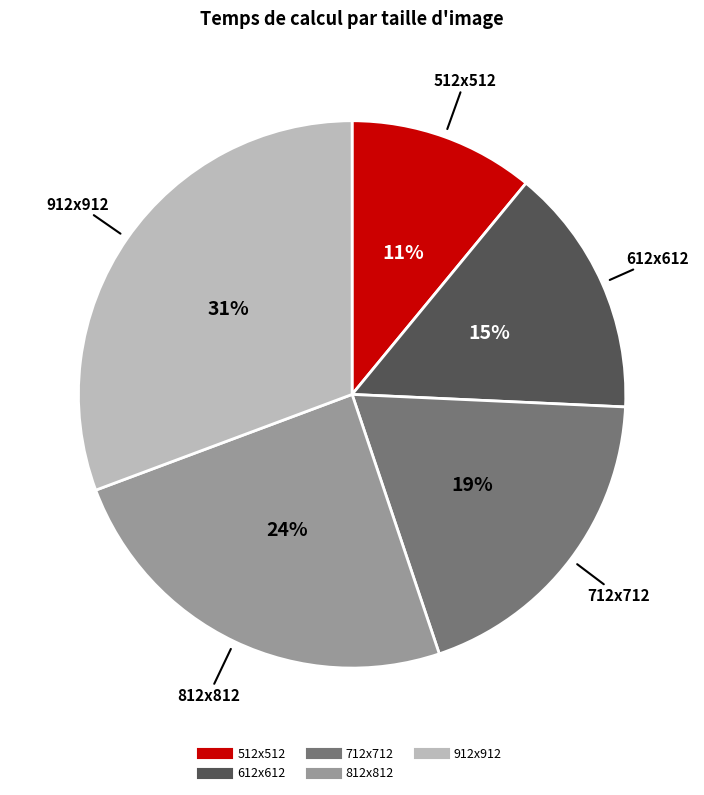

What percentage is the 812x812 slice, to the nearest percent?

24%